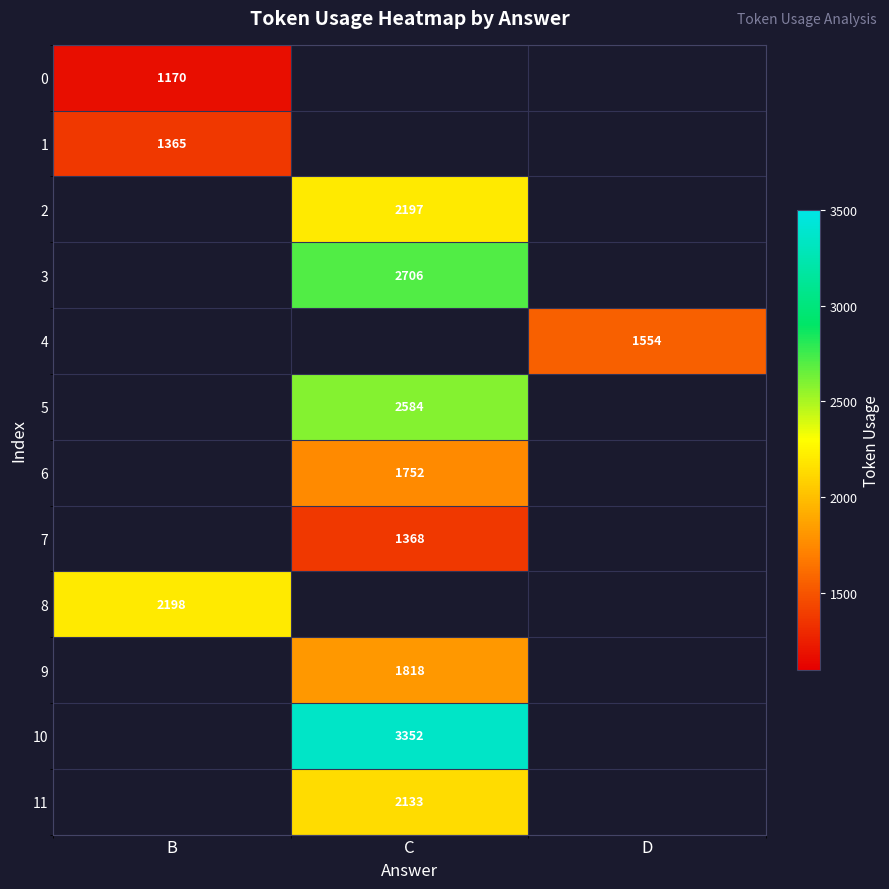

True or false: 1 has a value of 842 at B.

False